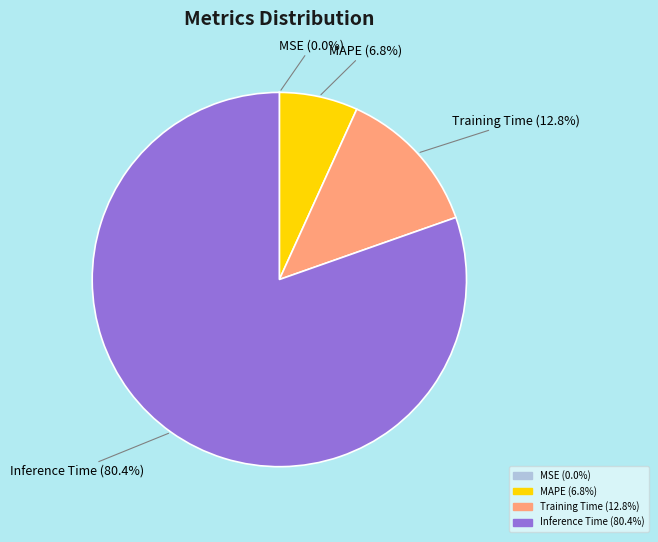

Does any single category account for the majority?

Yes